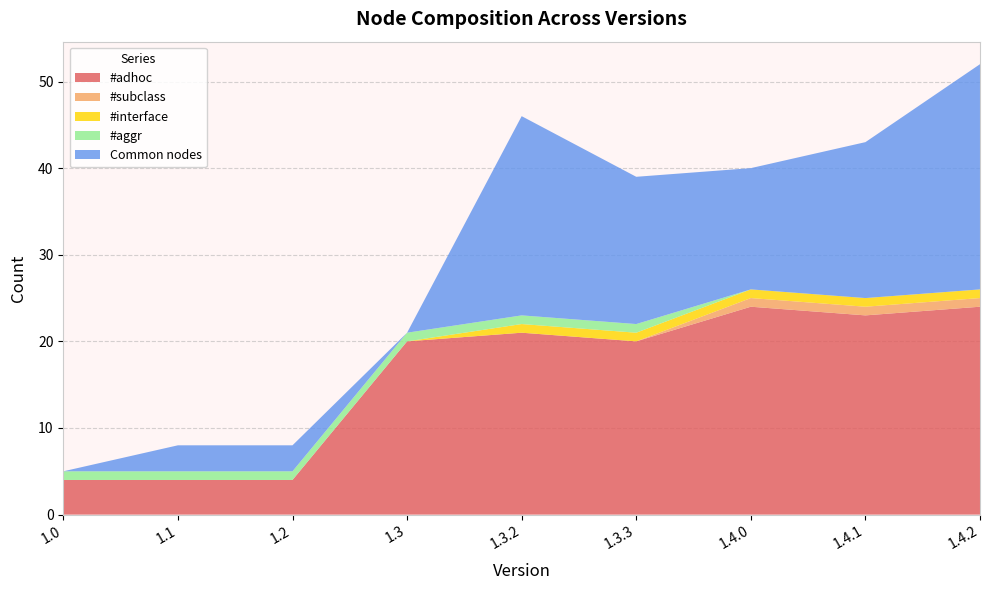

Reading right to left, what are all the values shown in this chart?

#adhoc: 1.4.2=24	1.4.1=23	1.4.0=24	1.3.3=20	1.3.2=21	1.3=20	1.2=4	1.1=4	1.0=4
#subclass: 1.4.2=1	1.4.1=1	1.4.0=1	1.3.3=0	1.3.2=0	1.3=0	1.2=0	1.1=0	1.0=0
#interface: 1.4.2=1	1.4.1=1	1.4.0=1	1.3.3=1	1.3.2=1	1.3=0	1.2=0	1.1=0	1.0=0
#aggr: 1.4.2=0	1.4.1=0	1.4.0=0	1.3.3=1	1.3.2=1	1.3=1	1.2=1	1.1=1	1.0=1
Common nodes: 1.4.2=26	1.4.1=18	1.4.0=14	1.3.3=17	1.3.2=23	1.3=0	1.2=3	1.1=3	1.0=0